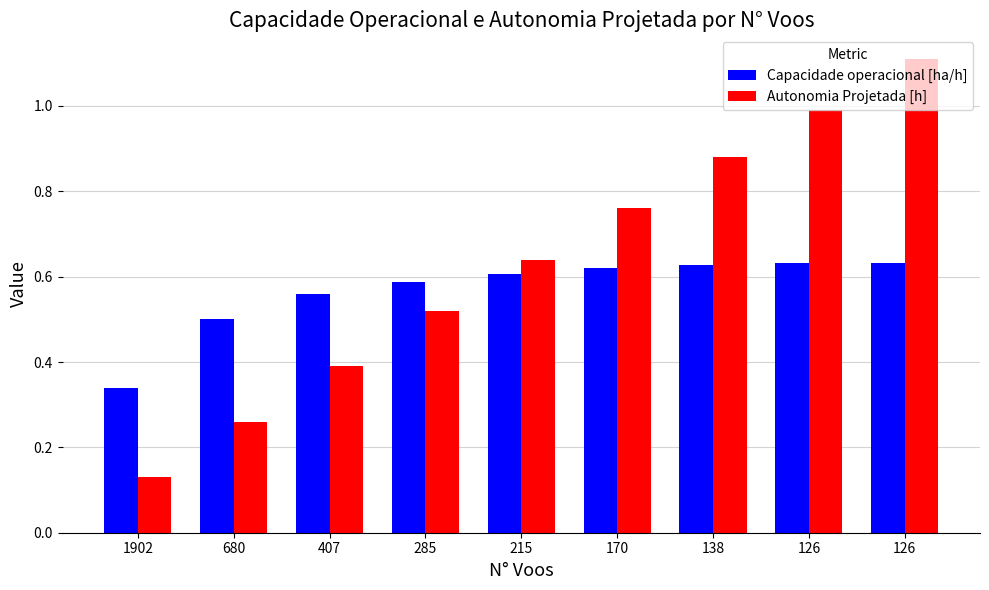

The Capacidade operacional [ha/h] series shows 0.6 at 138. True or false?

True